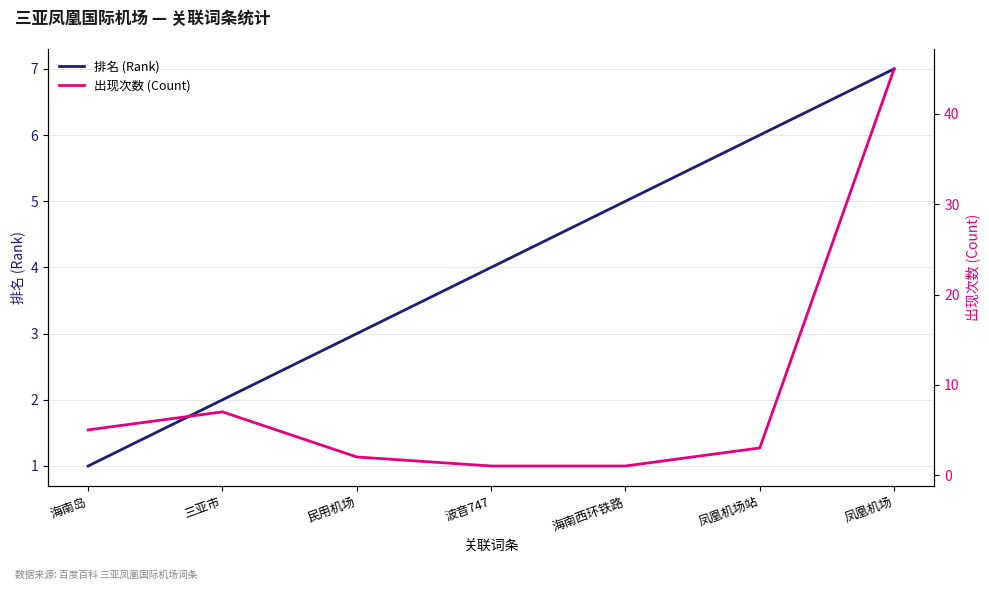

What is the value of the 出现次数 (Count) point at the 3rd from the left?

2